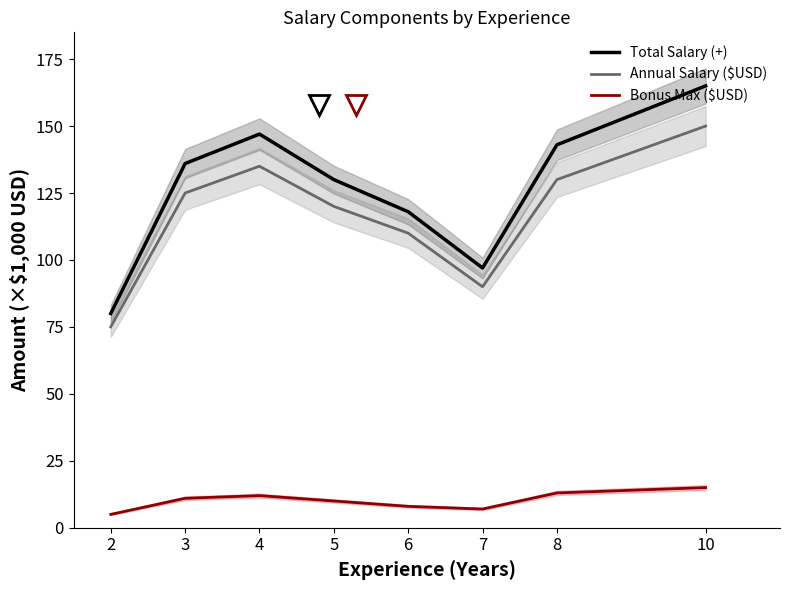

Is this an area chart (filled region under the line)?

No